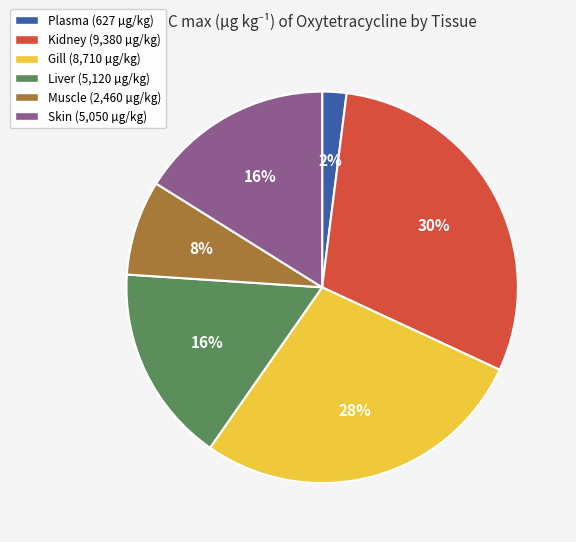

Which slice is the smallest?

Plasma